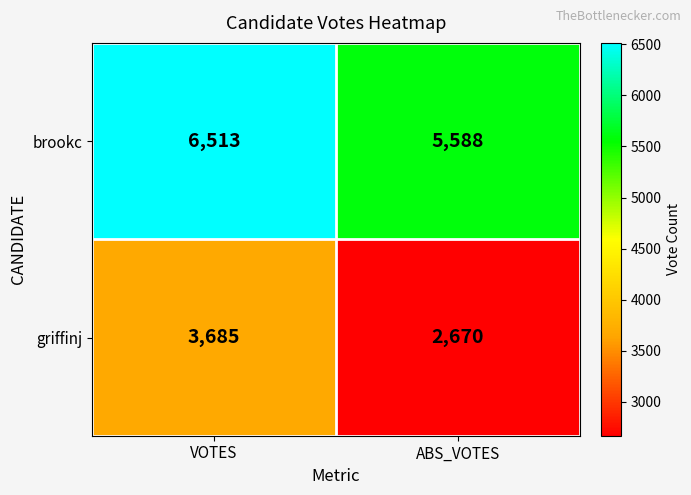

Reading left to right, list all the values displayed in this chart.

brookc: VOTES=6513	ABS_VOTES=5588
griffinj: VOTES=3685	ABS_VOTES=2670